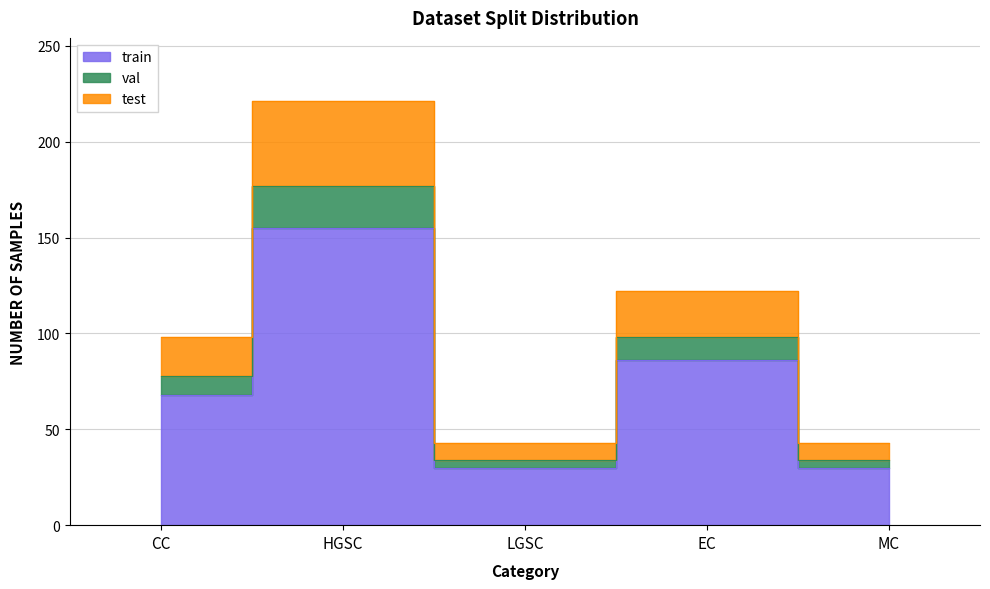

Read the val value at EC.

122